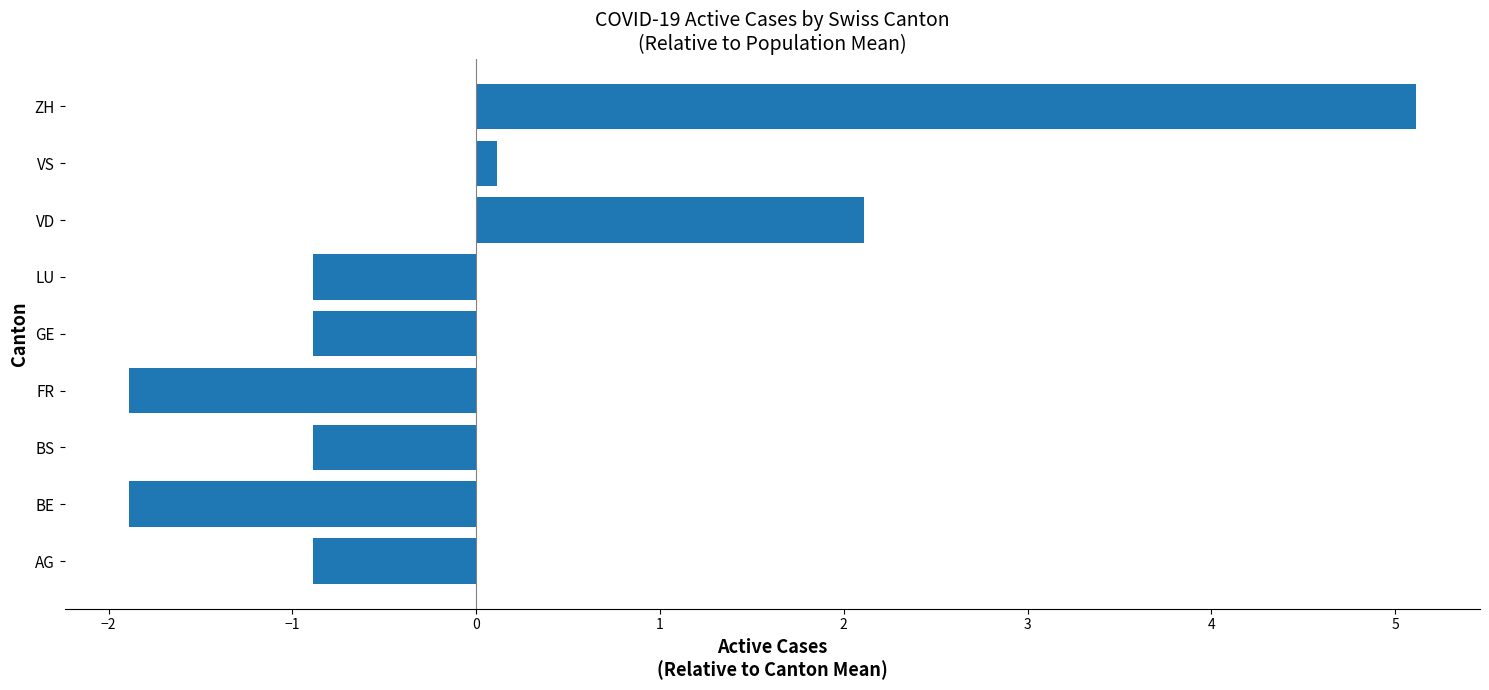

What is the approximate value at BS?

-0.9